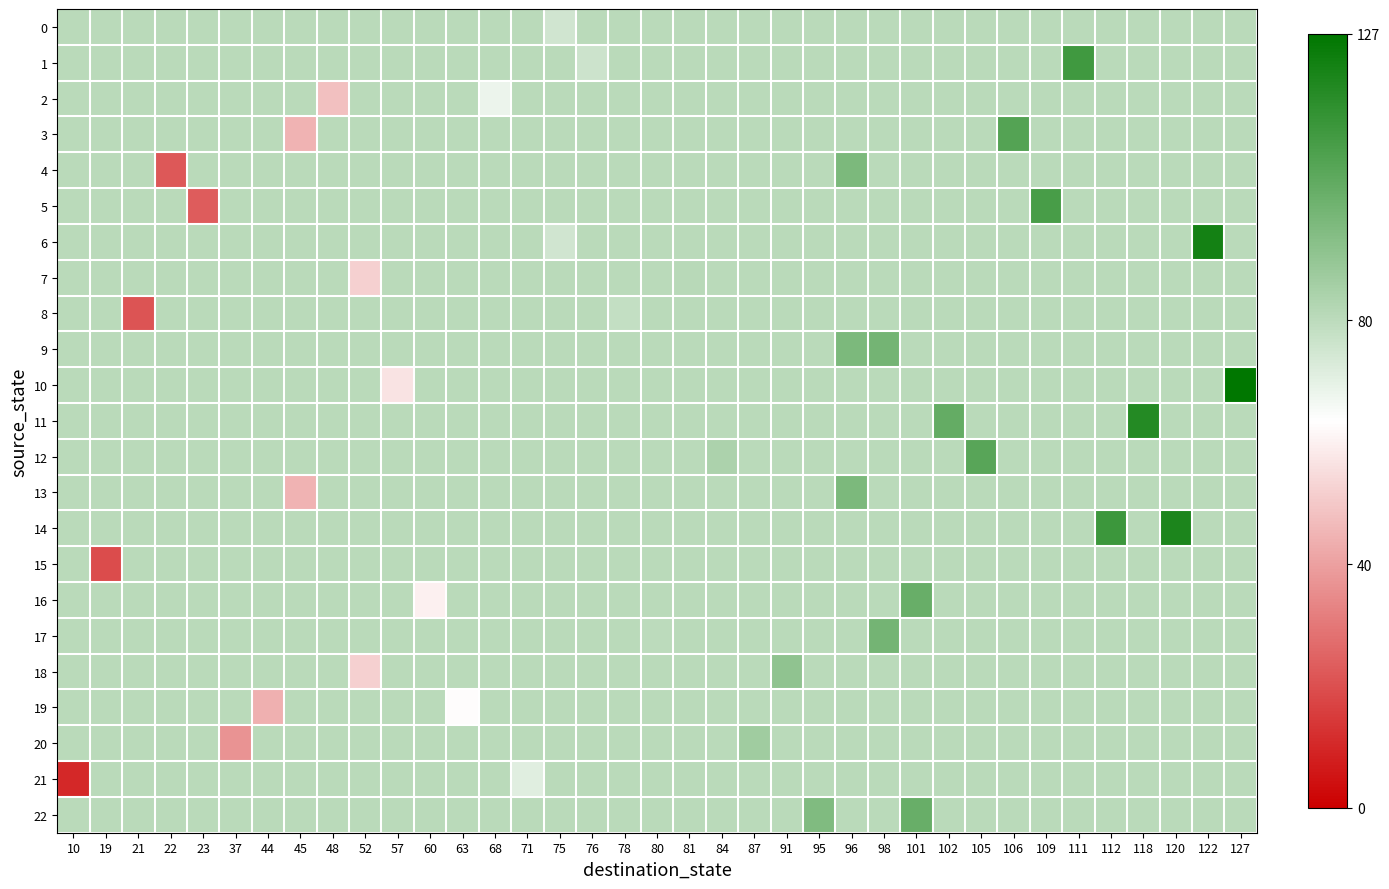

What is the greatest value displayed?

127.0